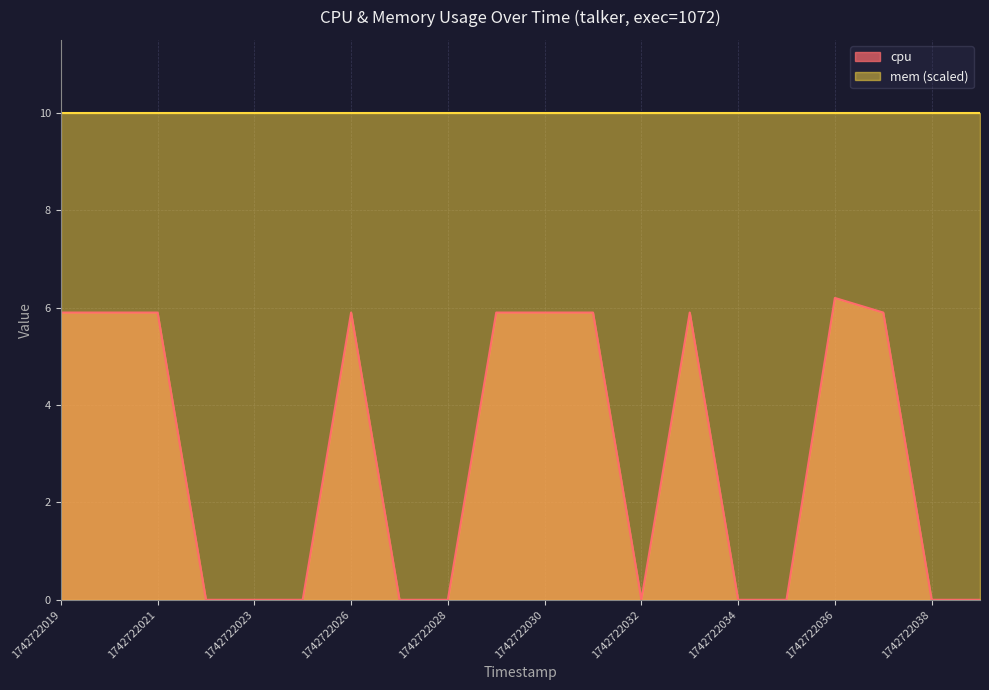

Between 1742722022 and 1742722028, which is larger?

1742722022